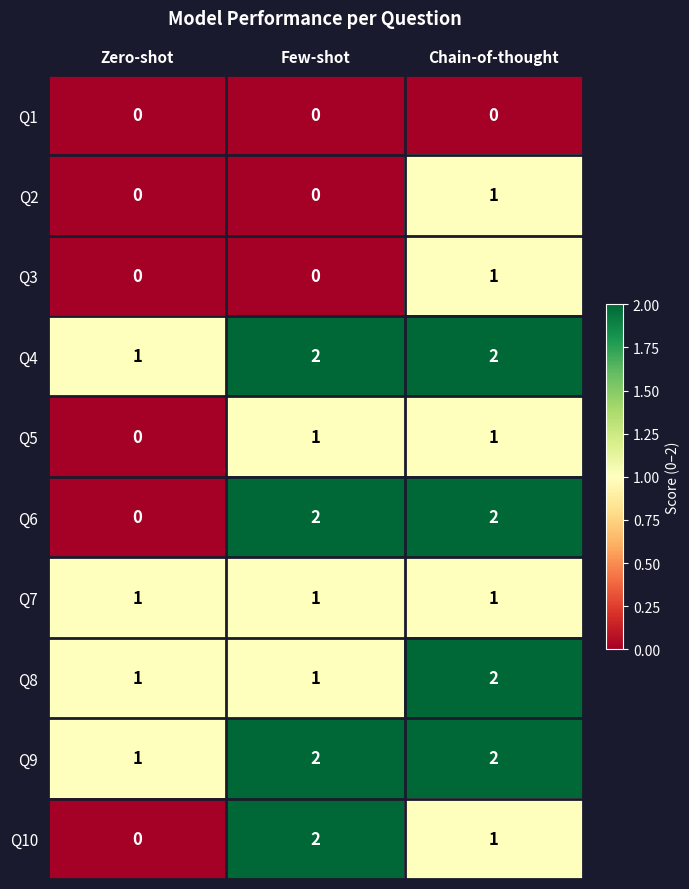

True or false: Q7 has a value of 1 at Zero-shot.

True